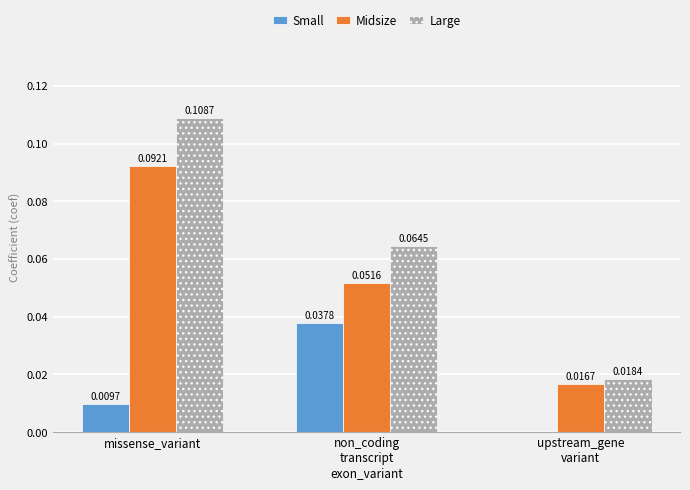

What are all the series names shown in the legend?

Small, Midsize, Large